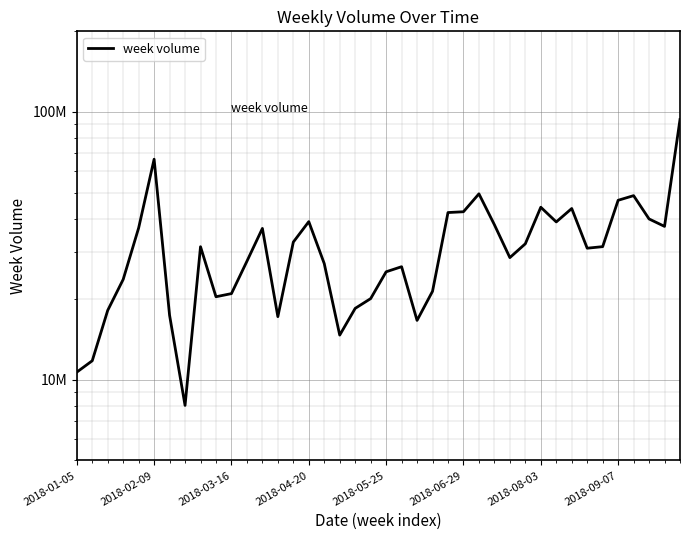

How many points are lower than both their immediate neighbors (excluding endpoints)?

9